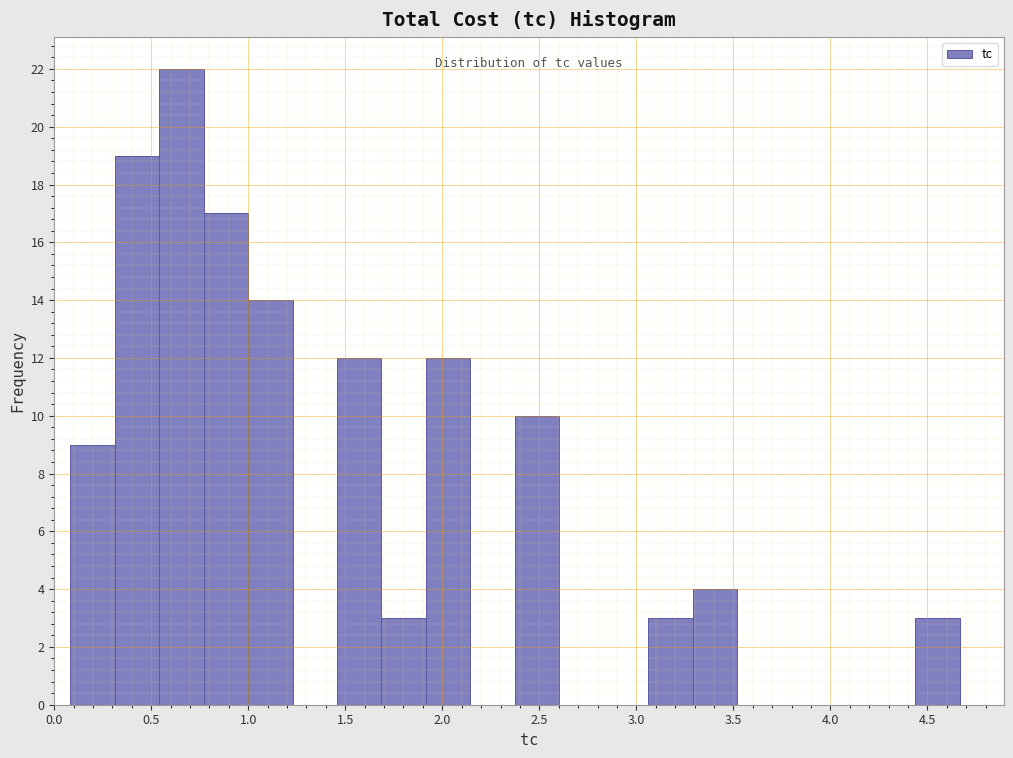

Over which range of the x-axis is the bar tallest?

0.55 to 0.75